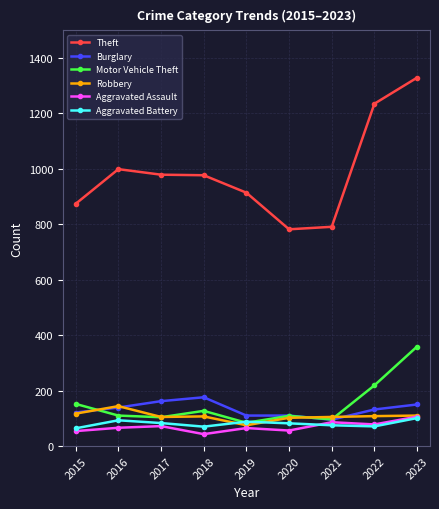

True or false: Theft and Aggravated Battery intersect in this chart.

False